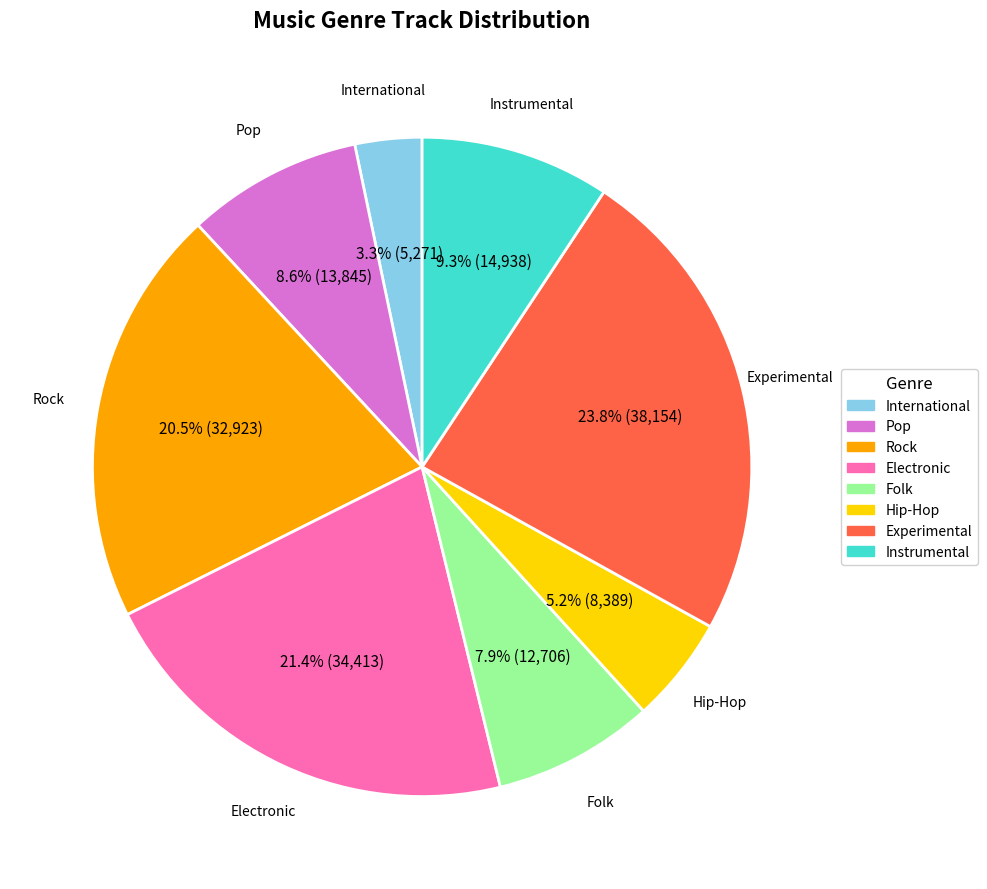

Between Electronic and Experimental, which is larger?

Experimental